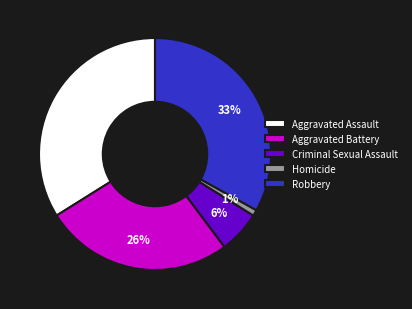

Combined, do Aggravated Battery and Robbery account for over 50%?

Yes